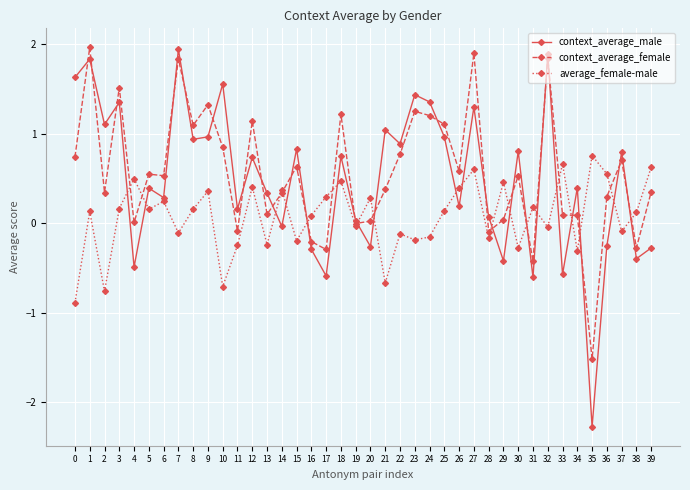

Which series ends up on top after the final intersection of context_average_female and context_average_male?

context_average_female